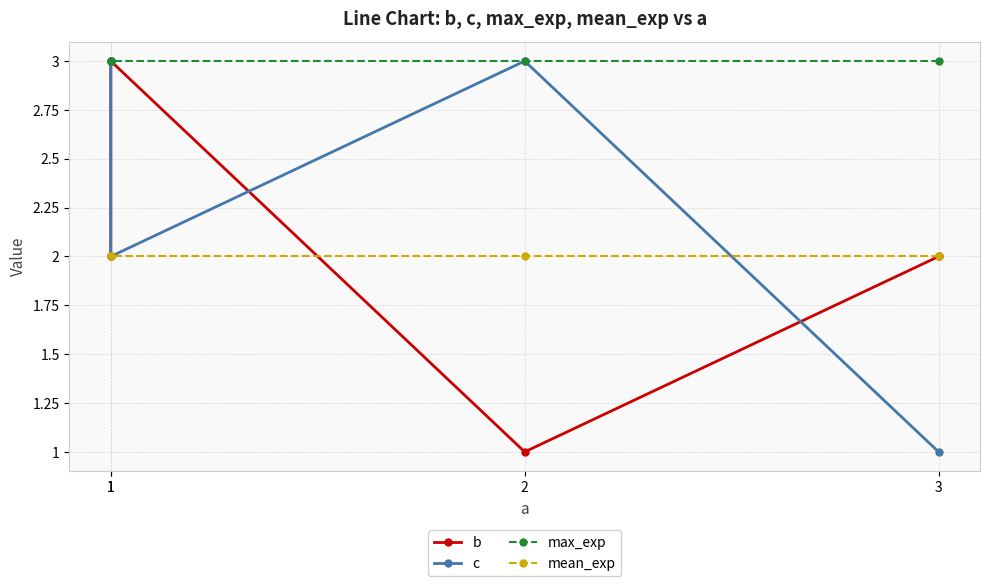

At which category is the sum across all series the highest?

1